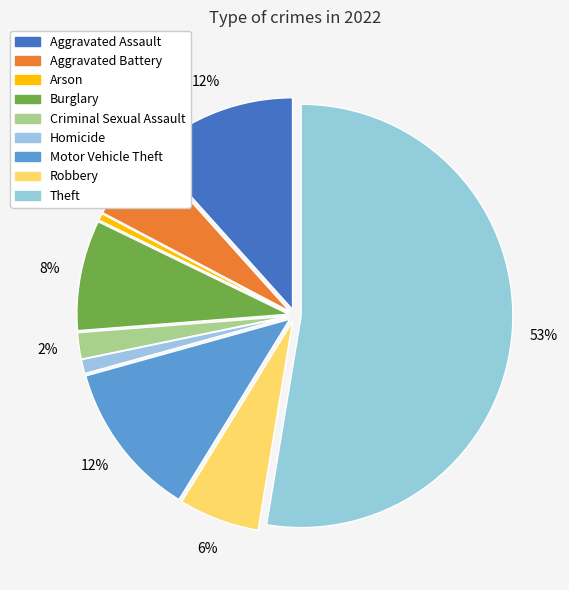

What portion of the pie excludes Arson?

99.5%